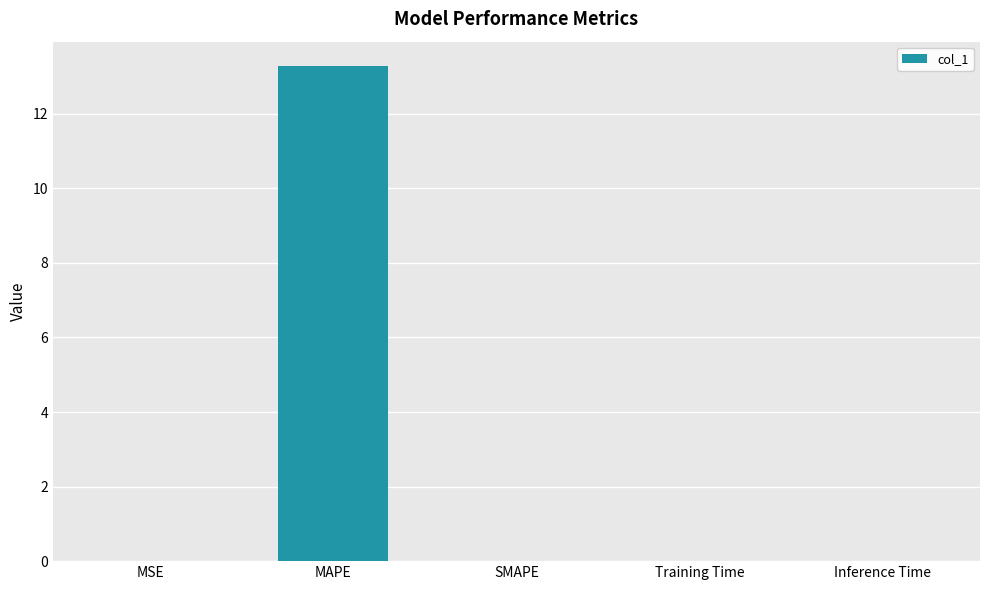

What is the sum of all values?

13.3